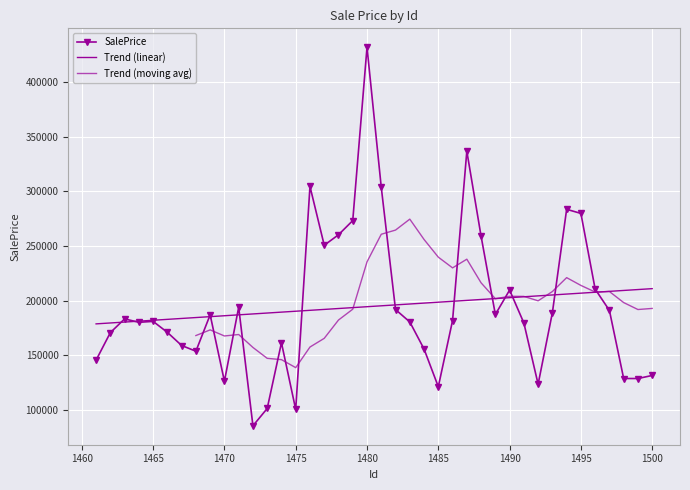

At which category does the chart reach its minimum across all series?

1472